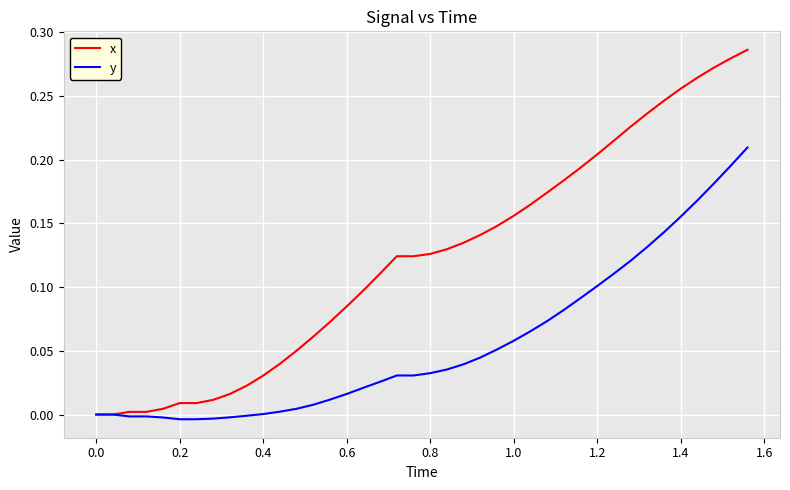

Which series has the largest total across all categories?

x